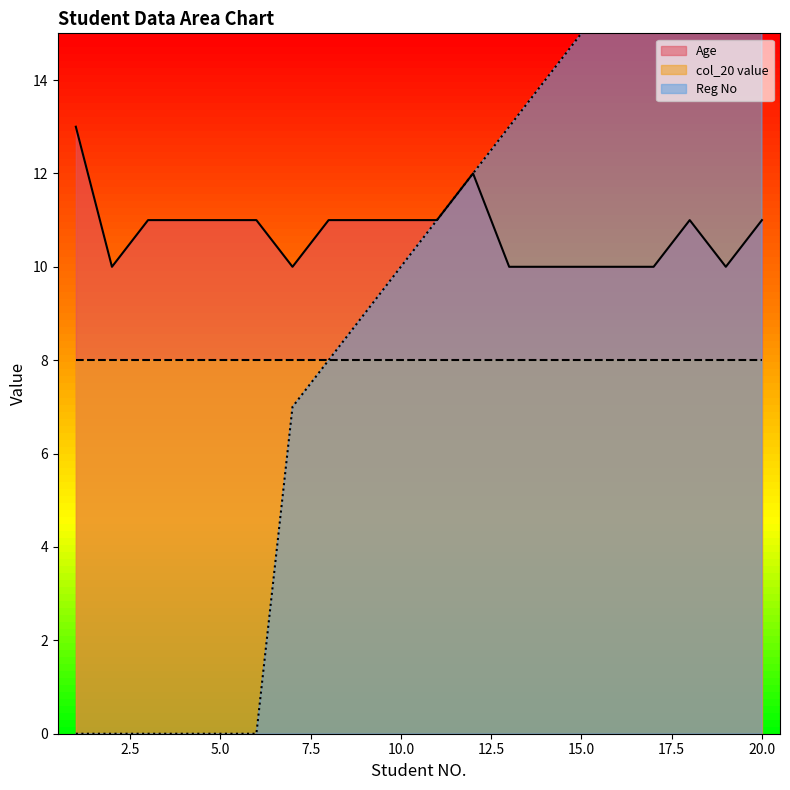

What is the sum of the Reg No values at 4 and 12?

12